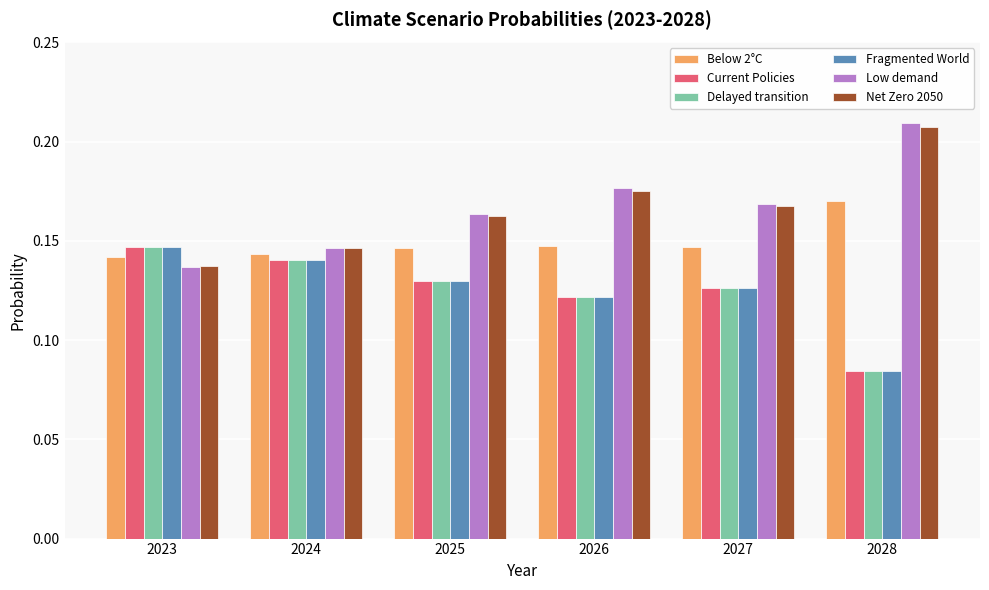

How many bars are there in each group?

6